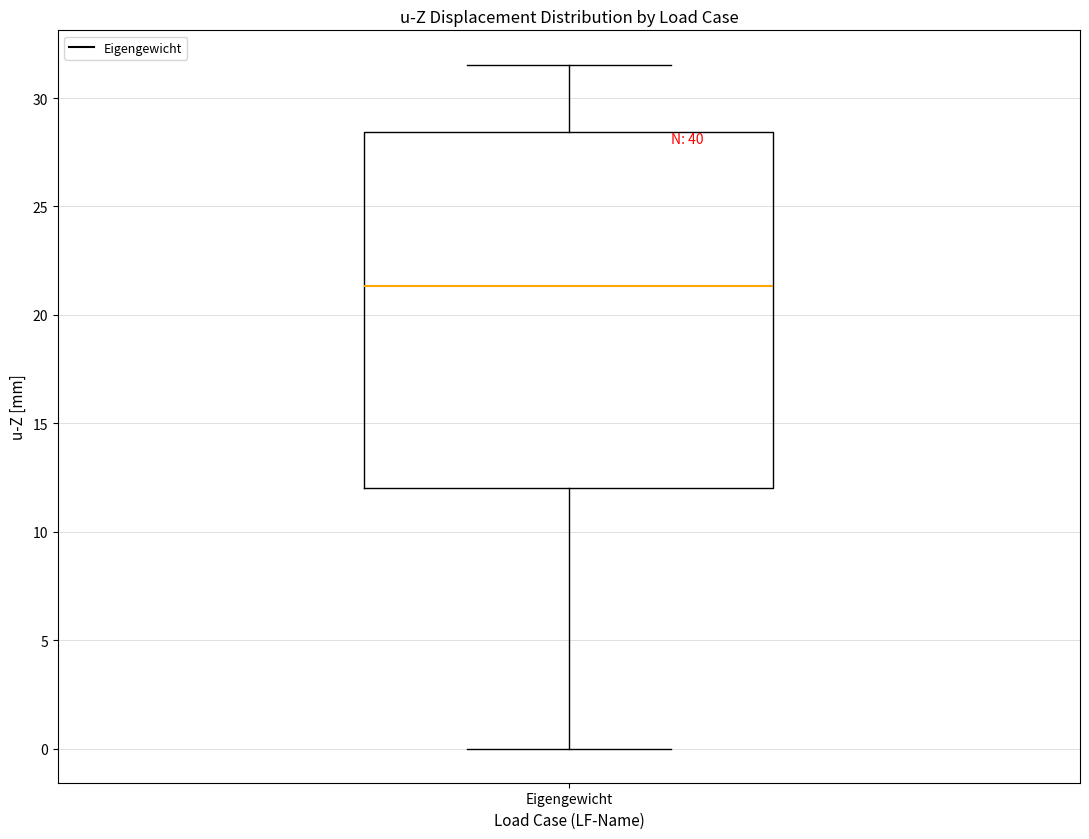

Read this box plot against the y-axis: the position of the median line, the range covered by the box, and the ends of both whiskers. The values are not printed on the chart, so give them approximately, as read against the axis.

median 21.5, box 12.0 to 28.5, whiskers 0.0 to 31.5